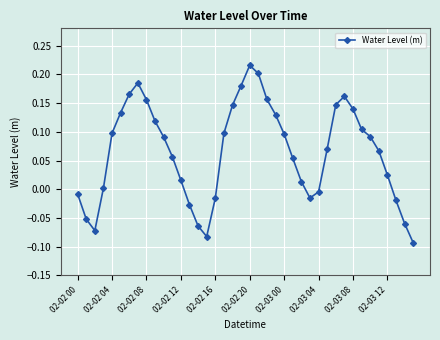

What is the difference between the maximum and minimum values?

0.3